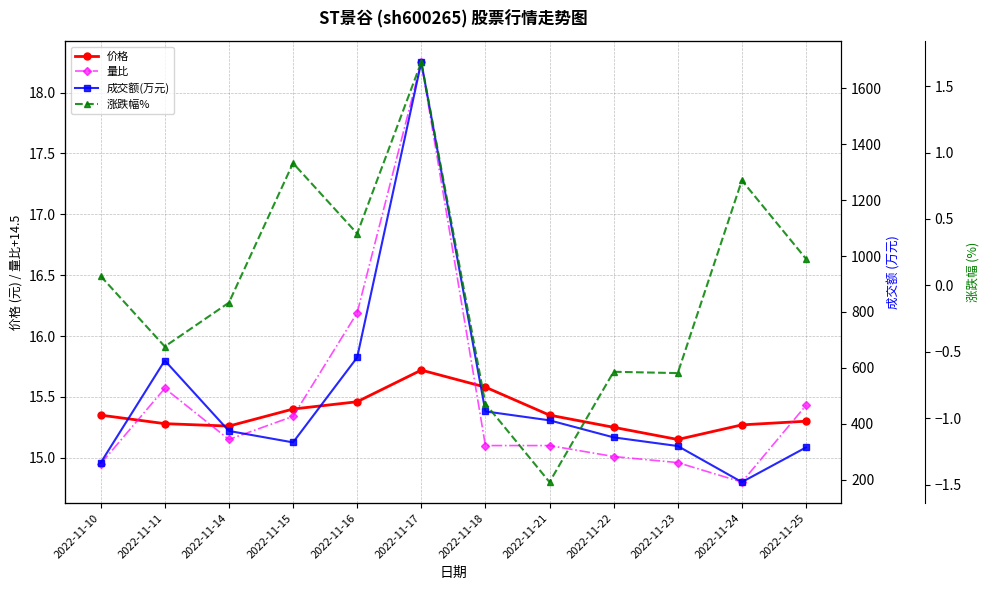

True or false: 成交额(万元) has a value of 445.7 at 2022-11-23.

False